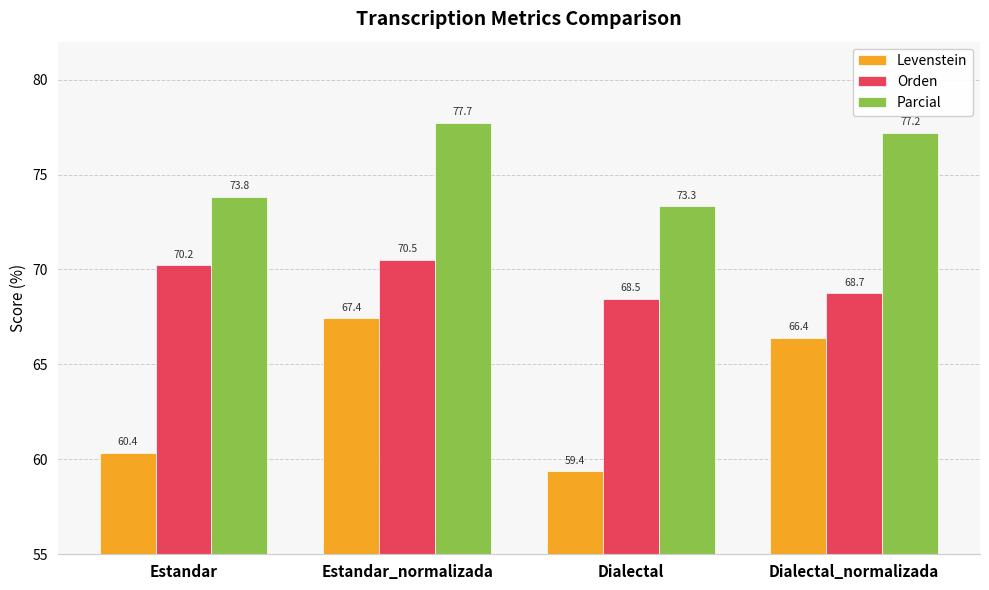

What is the minimum value for Levenstein?

59.4